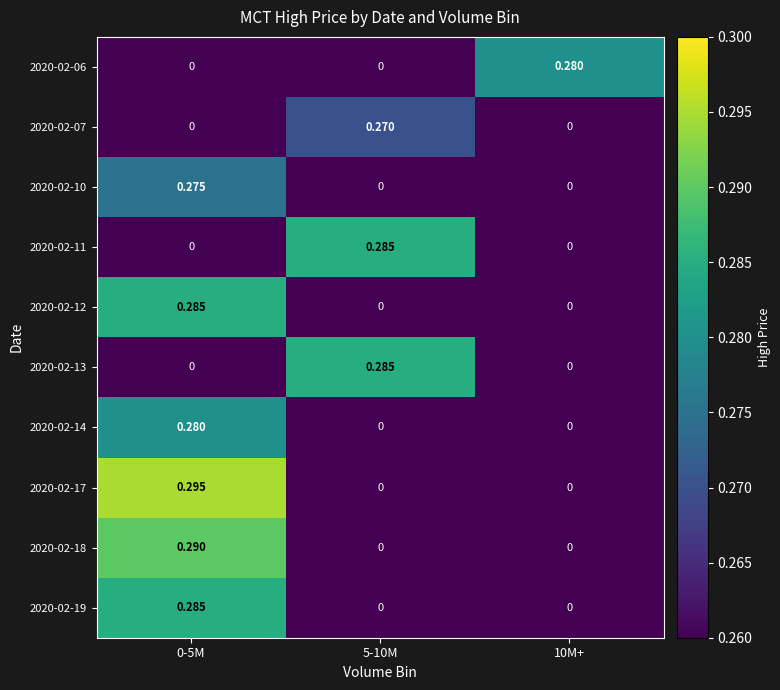

How many values in 2020-02-14 are above zero?

1